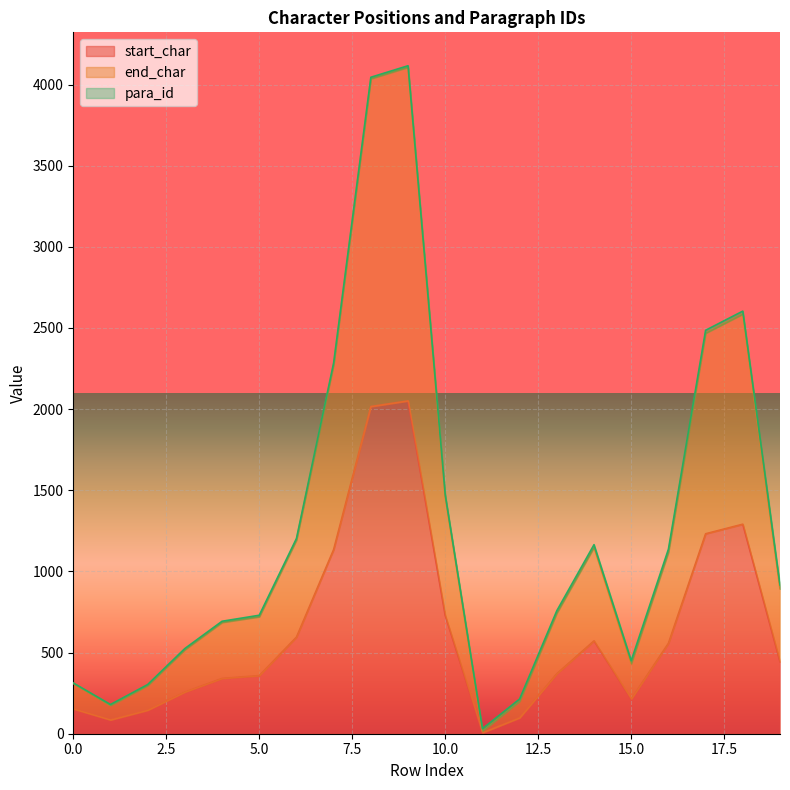

True or false: end_char has more than 1 points higher than both neighbors.

True